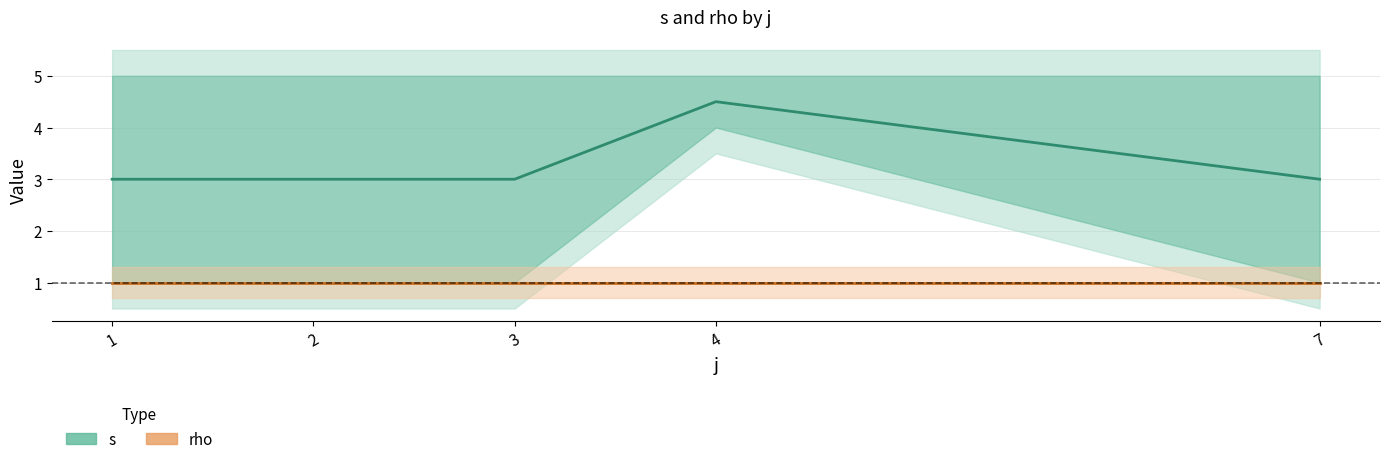

Is this an area chart (filled region under the line)?

No